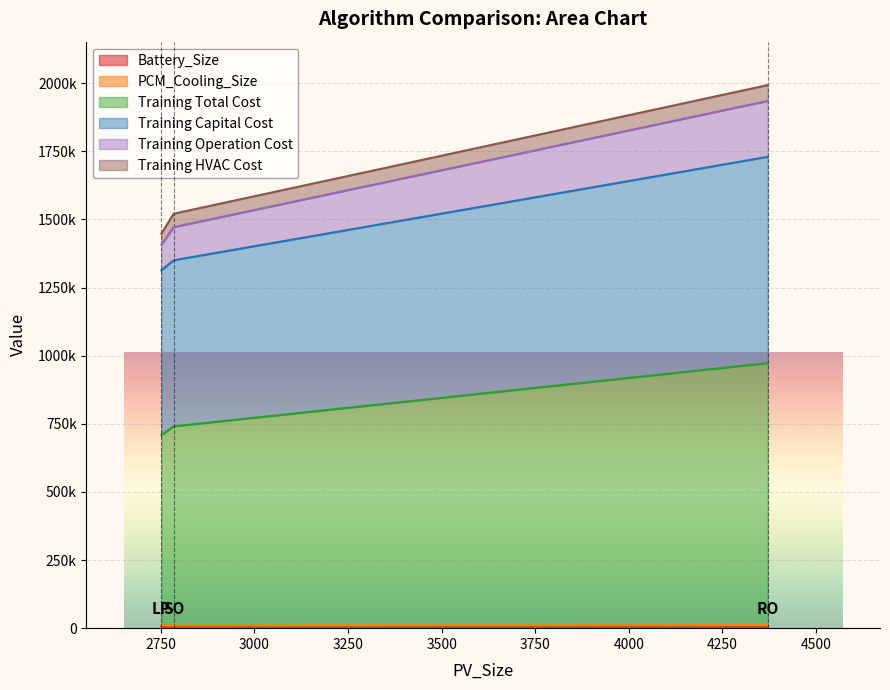

What is the label of the 2nd point from the right?

SO